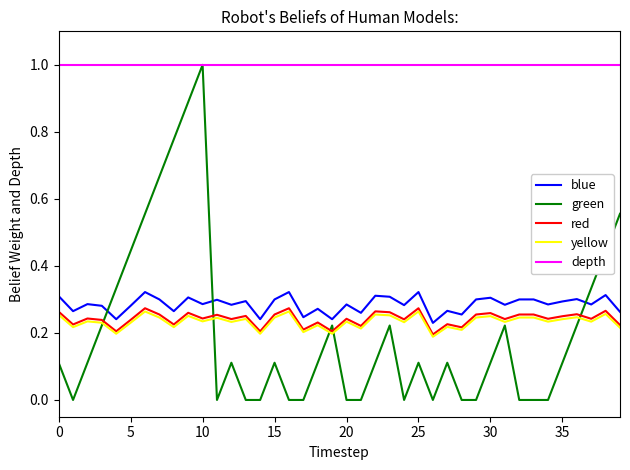

At how many categories does at least one series exceed 0?

40